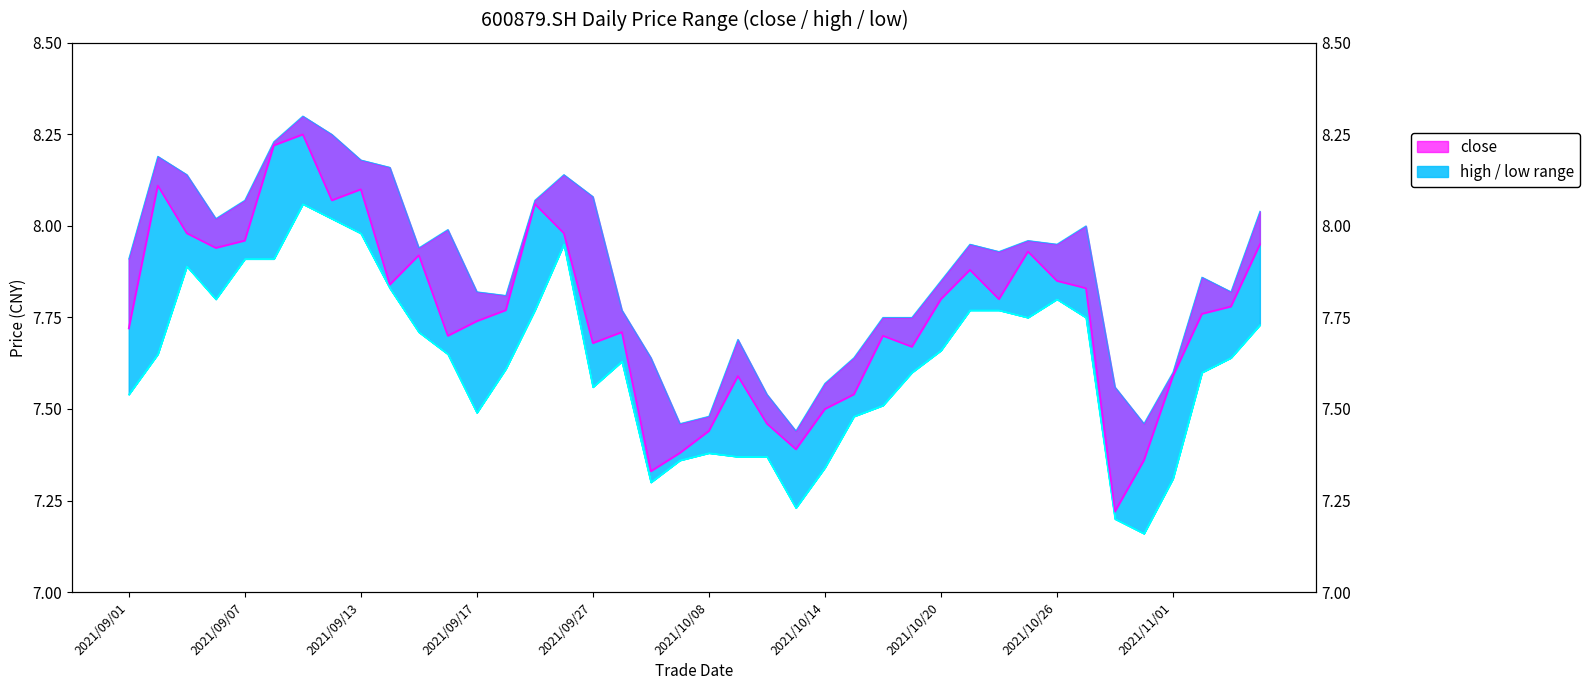

Reading left to right, transcribe all the data shown in this chart.

close: 7.7	8.1	8.0	7.9	8.0	8.2	8.2	8.1	8.1	7.8	7.9	7.7	7.7	7.8	8.1	8.0	7.7	7.7	7.3	7.4	7.4	7.6	7.5	7.4	7.5	7.5	7.7	7.7	7.8	7.9	7.8	7.9	7.8	7.8	7.2	7.4	7.6	7.8	7.8	8.0
high: 7.9	8.2	8.1	8.0	8.1	8.2	8.3	8.2	8.2	8.2	7.9	8.0	7.8	7.8	8.1	8.1	8.1	7.8	7.6	7.5	7.5	7.7	7.5	7.4	7.6	7.6	7.8	7.8	7.8	8.0	7.9	8.0	8.0	8.0	7.6	7.5	7.6	7.9	7.8	8.0
low: 7.5	7.7	7.9	7.8	7.9	7.9	8.1	8.0	8.0	7.8	7.7	7.7	7.5	7.6	7.8	8.0	7.6	7.6	7.3	7.4	7.4	7.4	7.4	7.2	7.3	7.5	7.5	7.6	7.7	7.8	7.8	7.8	7.8	7.8	7.2	7.2	7.3	7.6	7.6	7.7